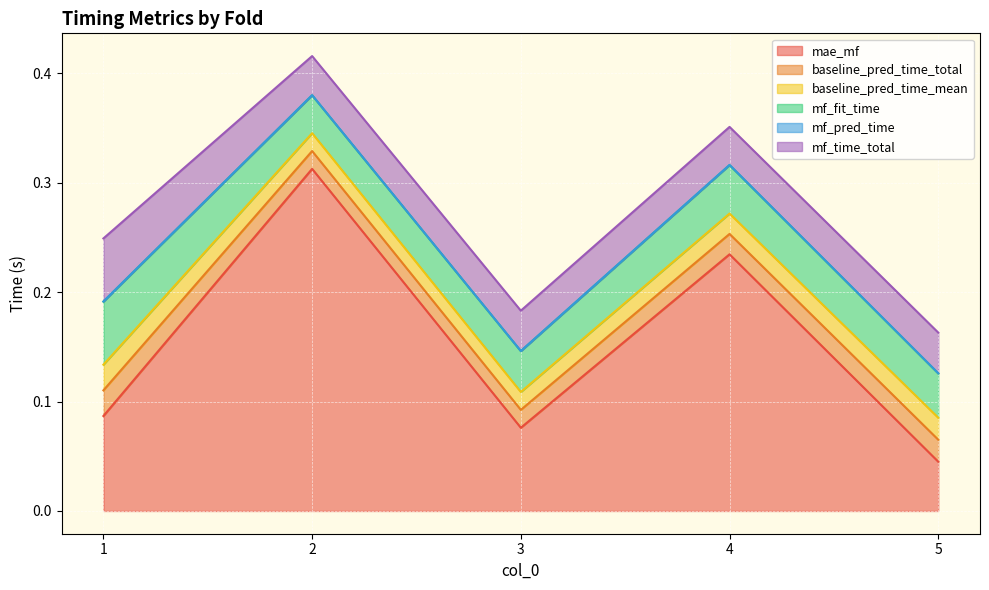

What is the total value across all series at 1?

0.2